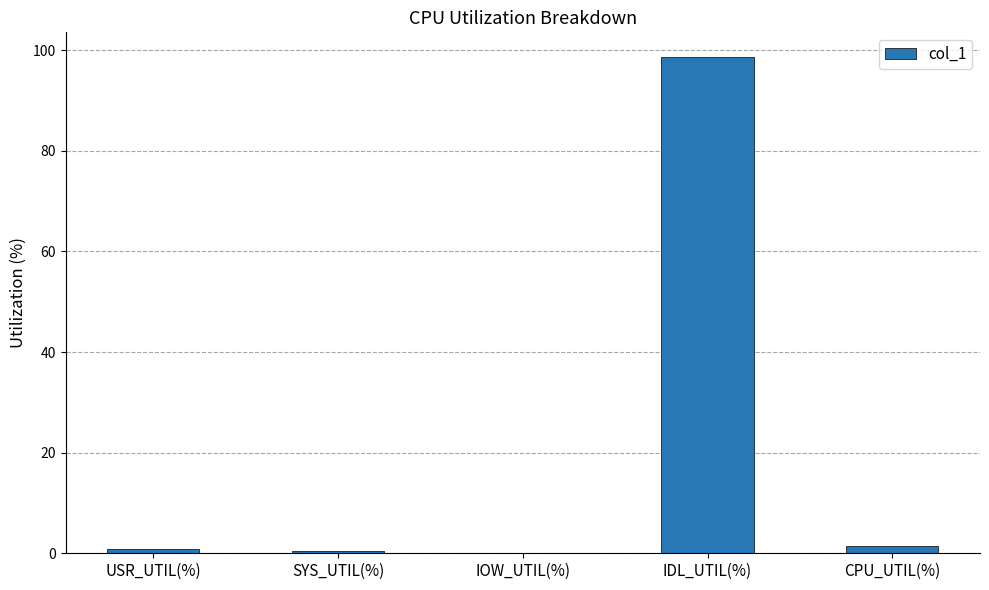

Which has a higher value, USR_UTIL(%) or IDL_UTIL(%)?

IDL_UTIL(%)